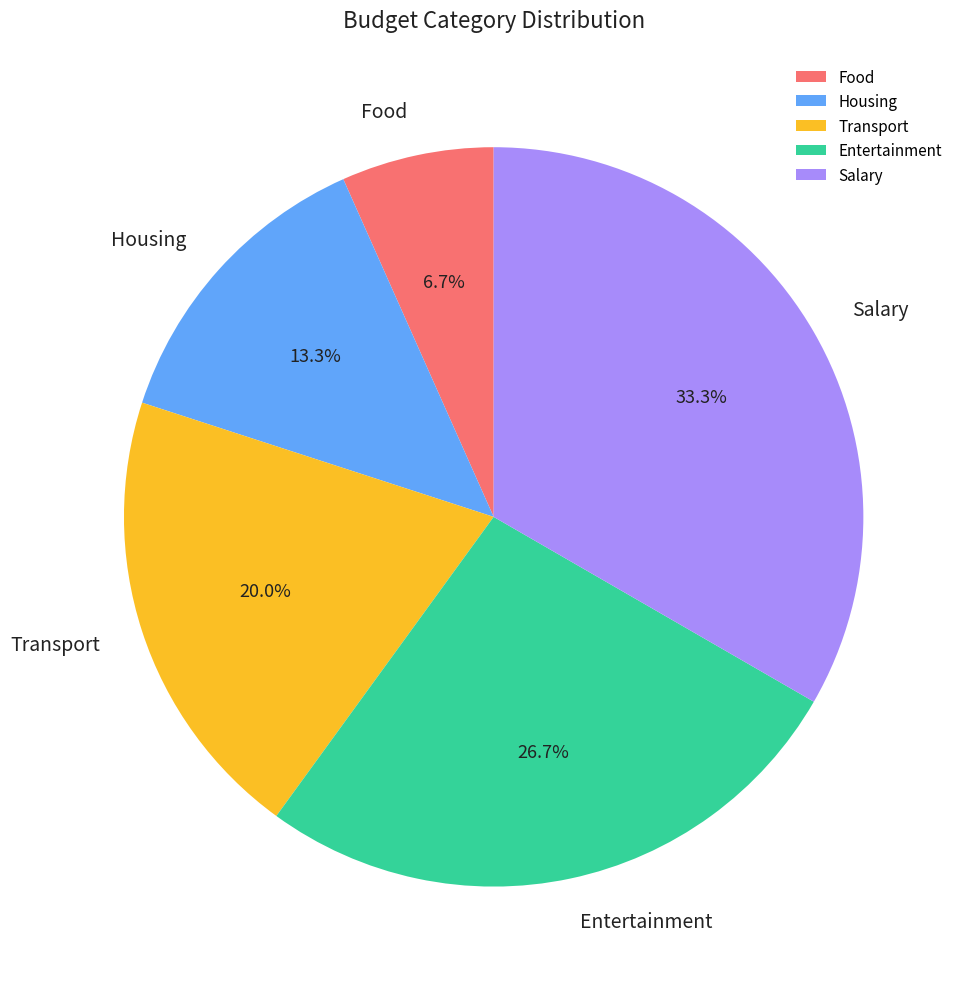

To the nearest percent, what portion does Entertainment represent?

27%